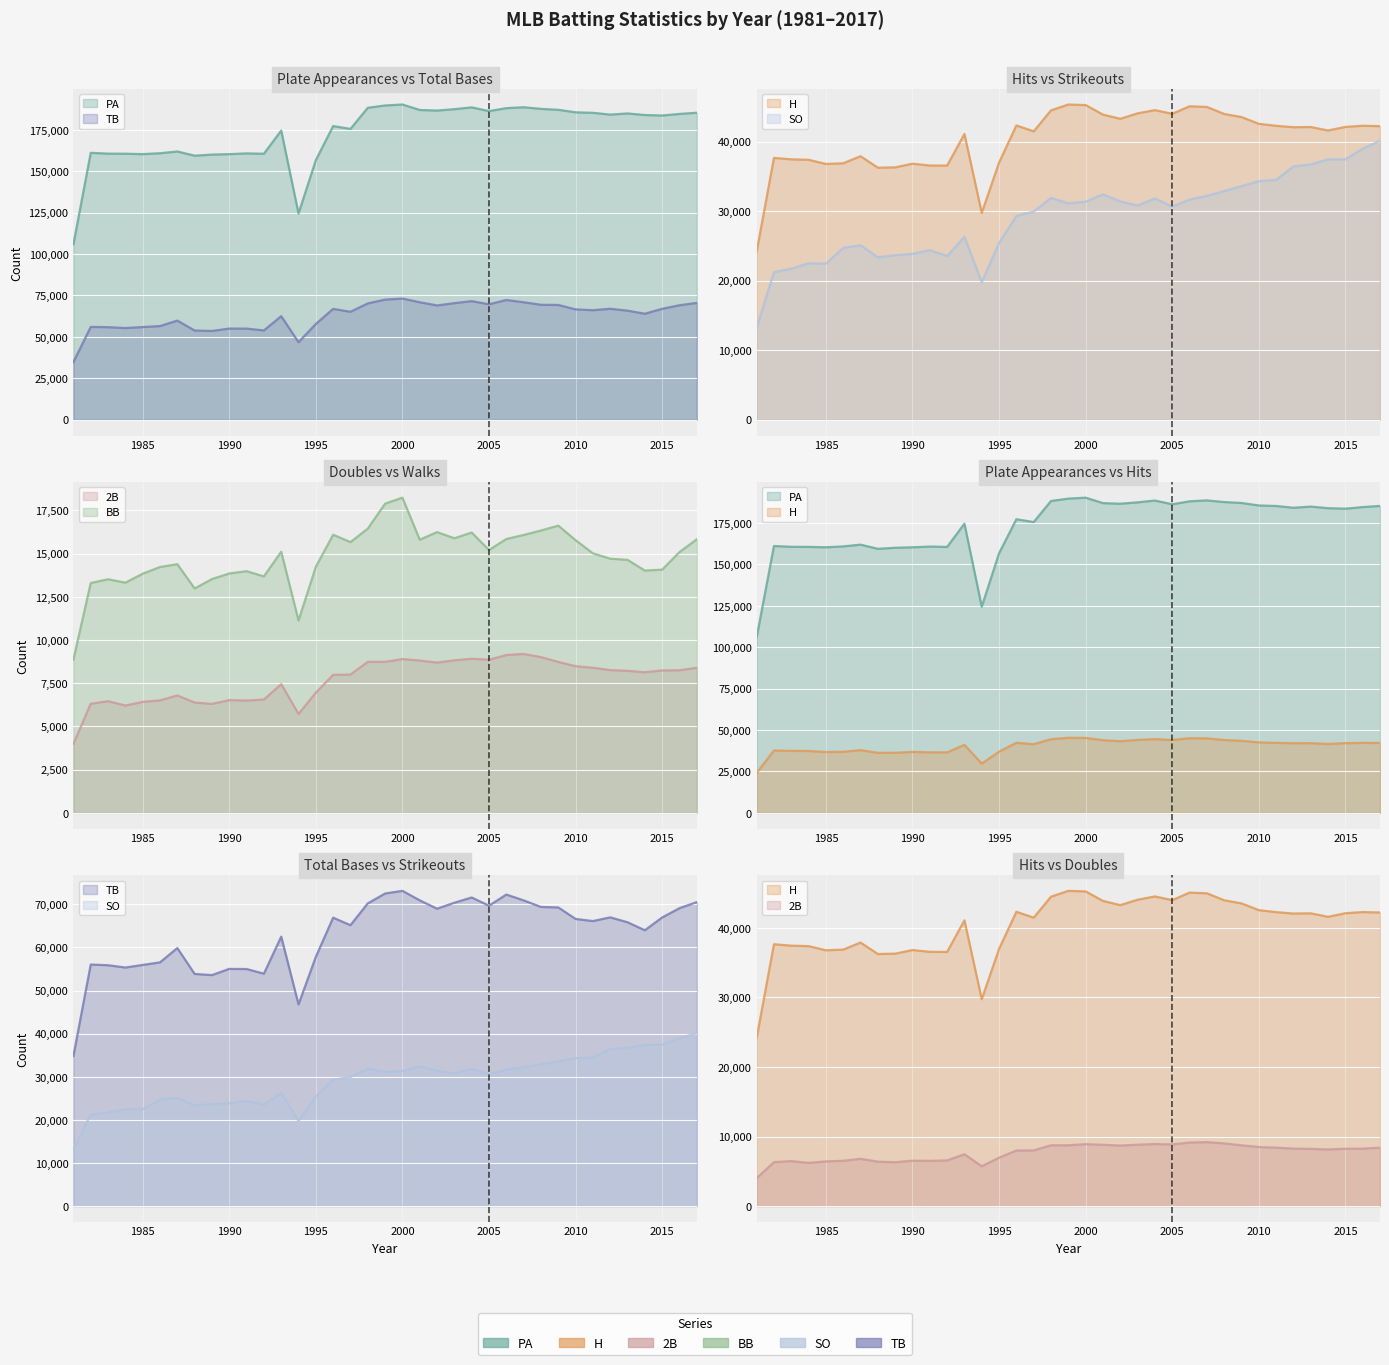

What is the approximate value of H at 1991?

36558